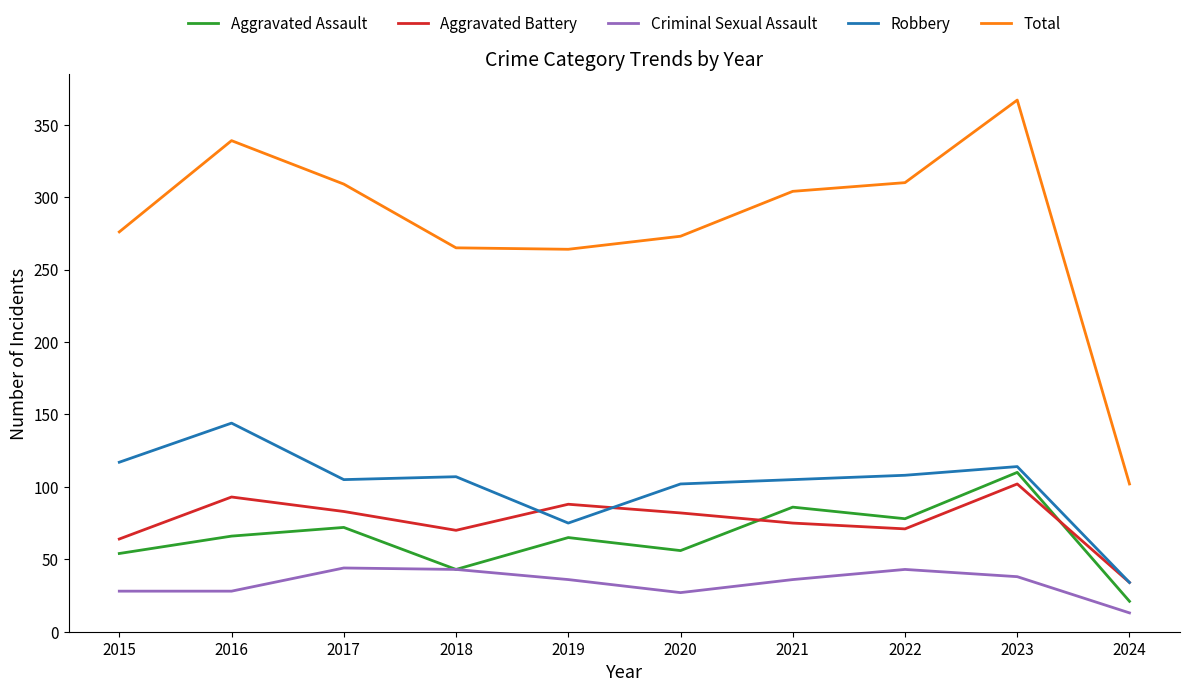

True or false: Aggravated Battery and Criminal Sexual Assault cross at least once.

False